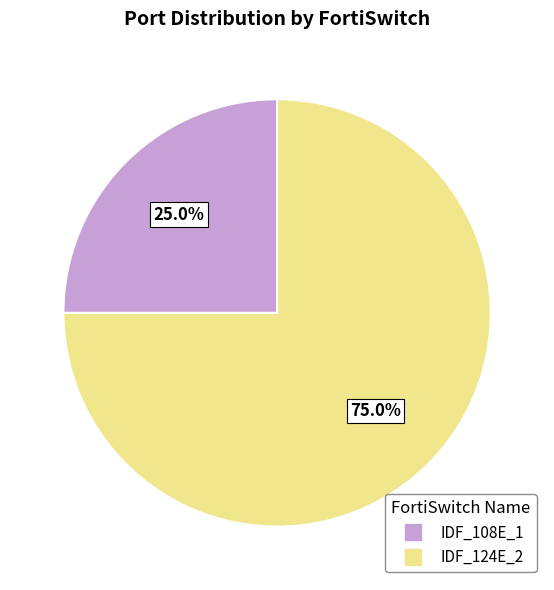

Approximately how many times larger is the value at IDF_124E_2 compared to IDF_108E_1?

3.0